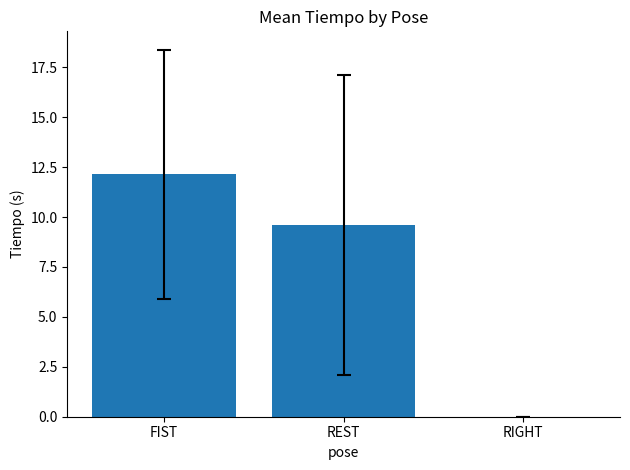

Approximately how many times larger is the value at FIST compared to REST?

1.3